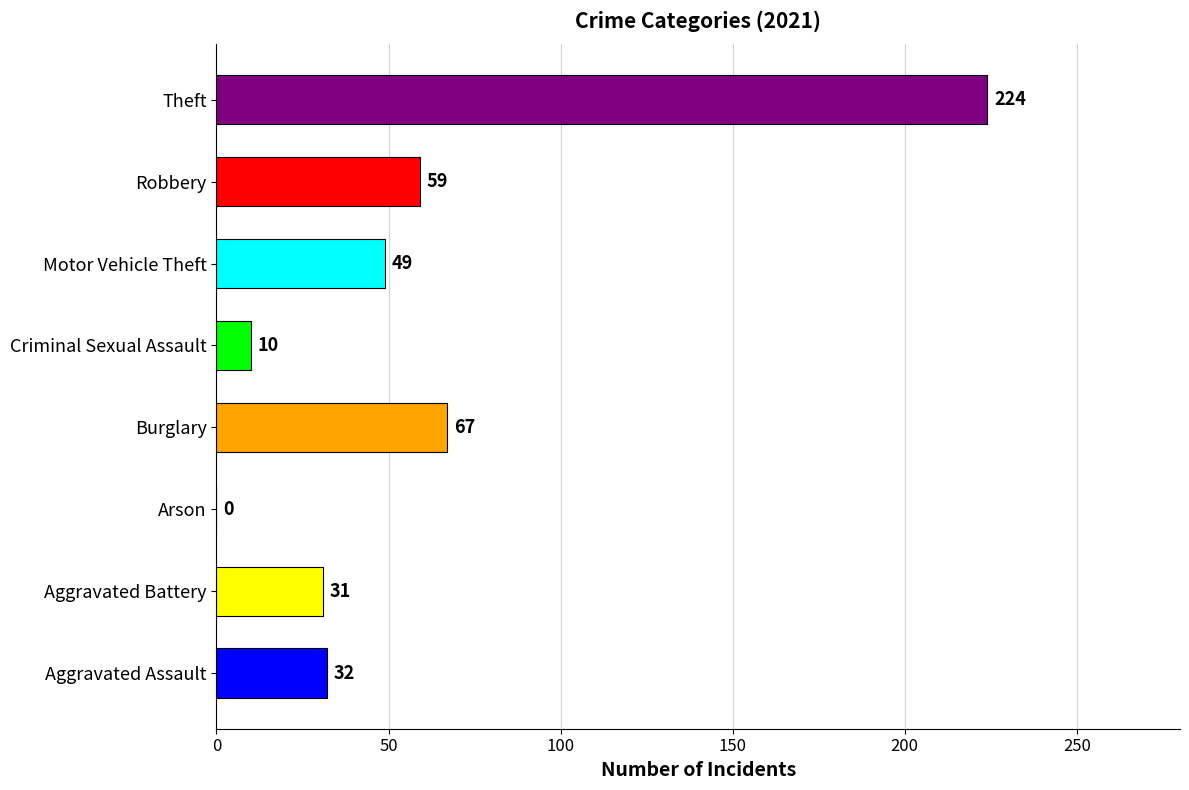

At which label is the value closest to 112?

Burglary